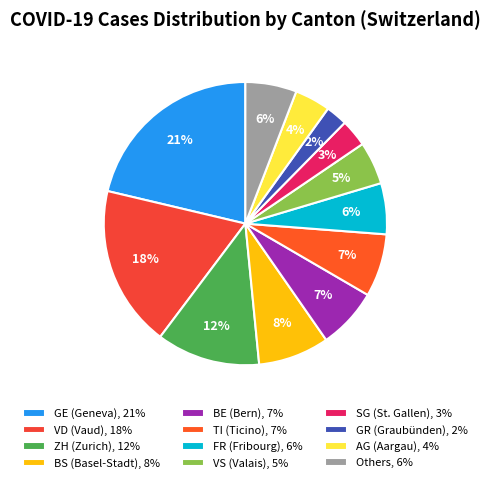

To the nearest percent, what is the difference between the largest and smallest slice percentages?

19%